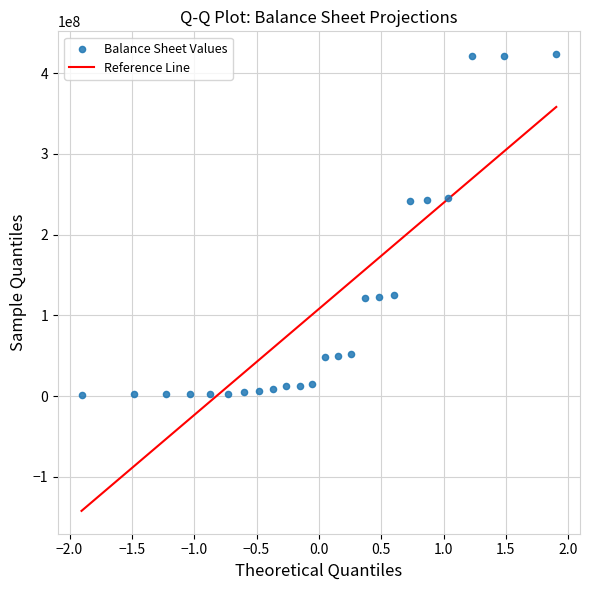

What is the range of Y values (max minus min)?

421806280.7